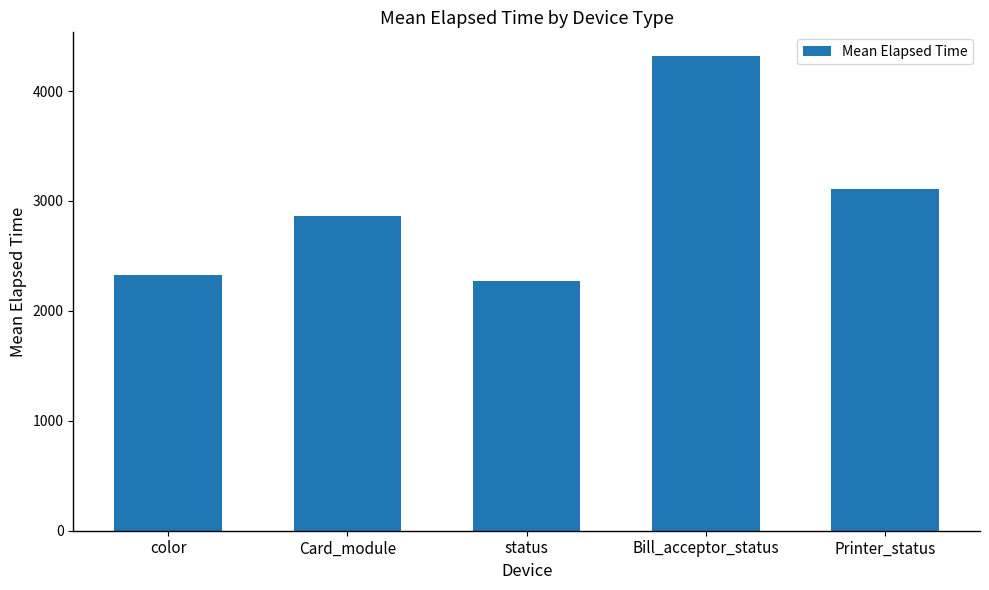

How many distinct data groups are displayed?

1